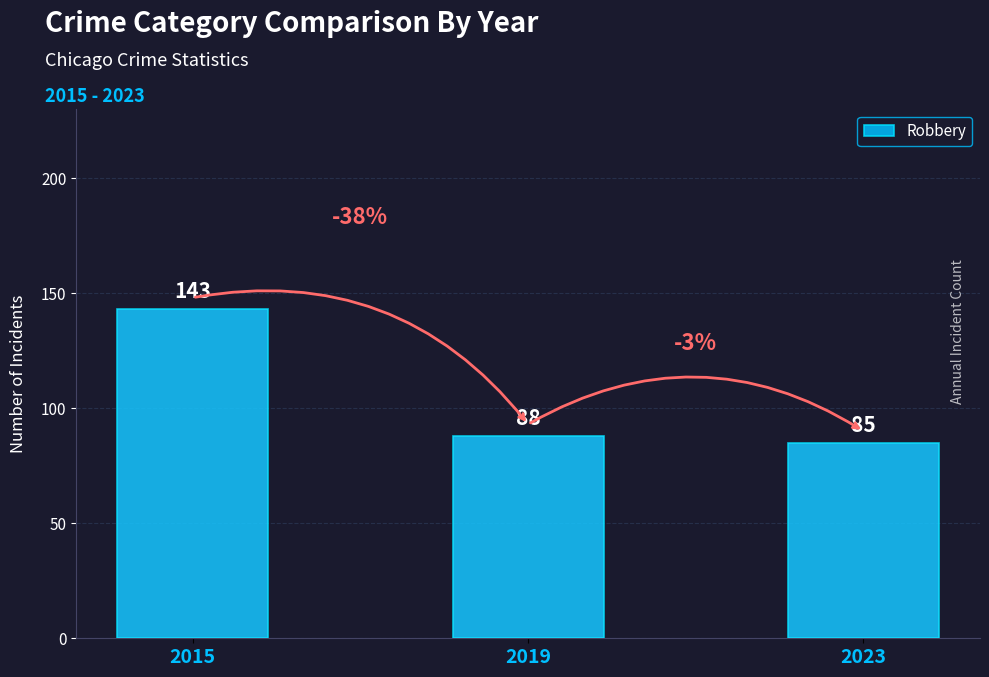

Read the value at 2023, to the nearest 5.

85